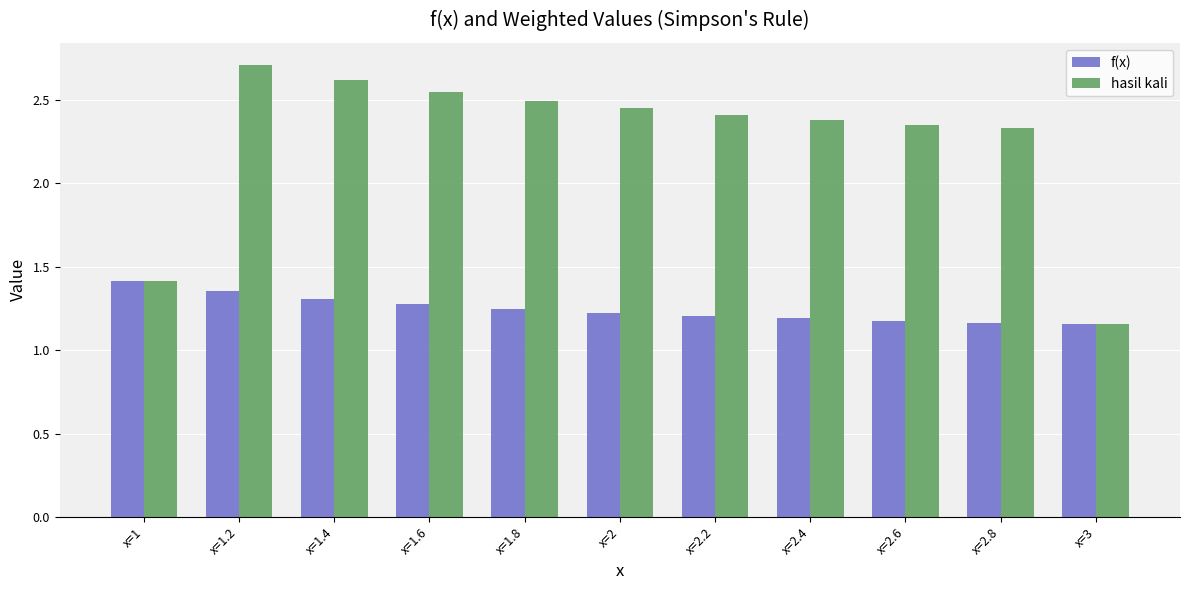

List the series in order of their peak value, lowest first.

f(x), hasil kali